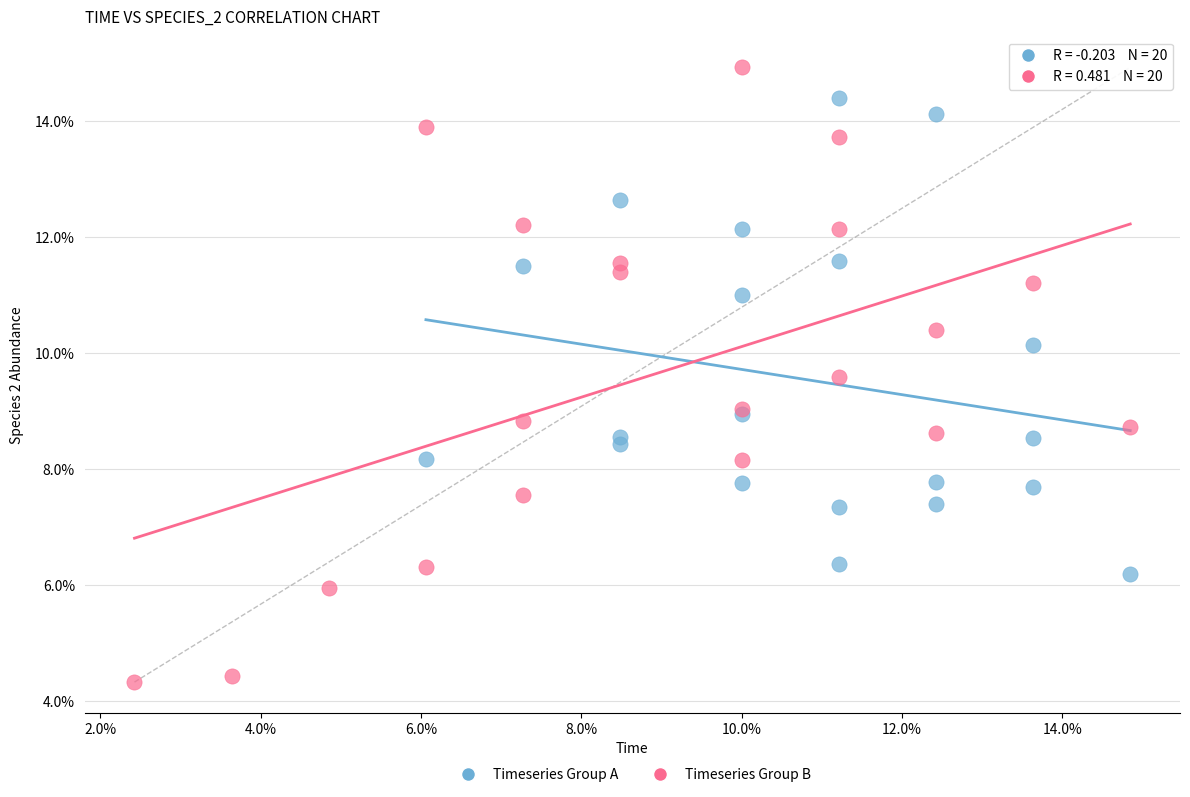

Which series has the widest spread of Y values?

Timeseries Group B